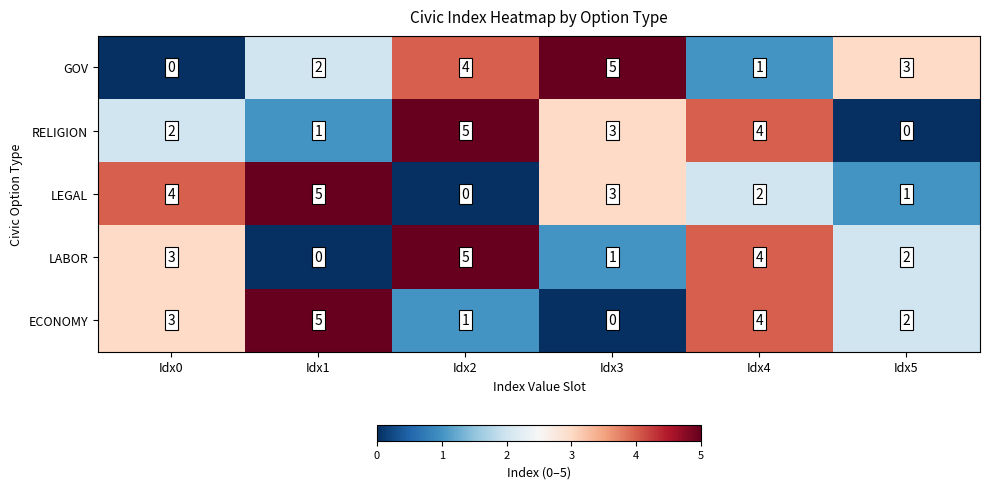

What is the spread (max minus min) of values at Idx0?

4